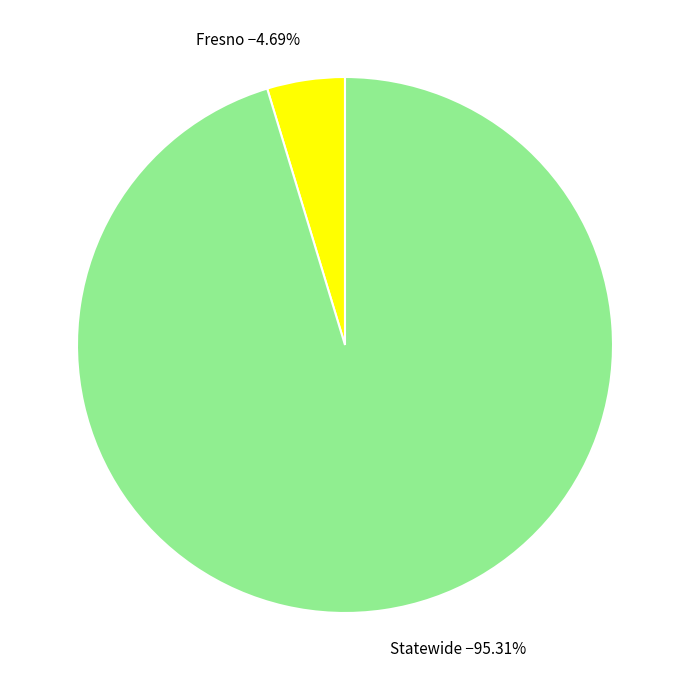

What percentage is NOT represented by Statewide?

4.7%